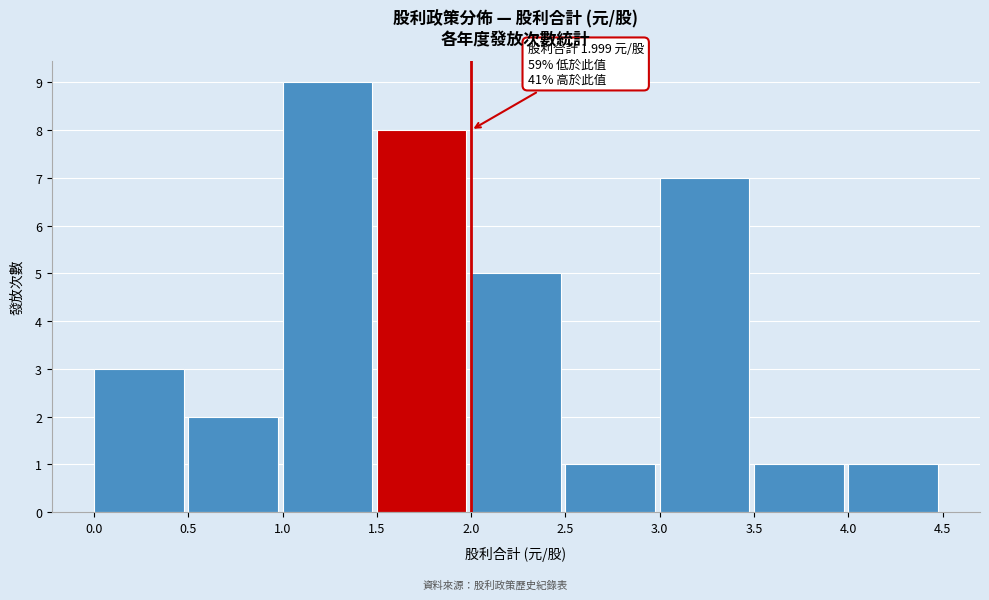

Which range on the x-axis has the tallest bar?

1.0 to 1.5